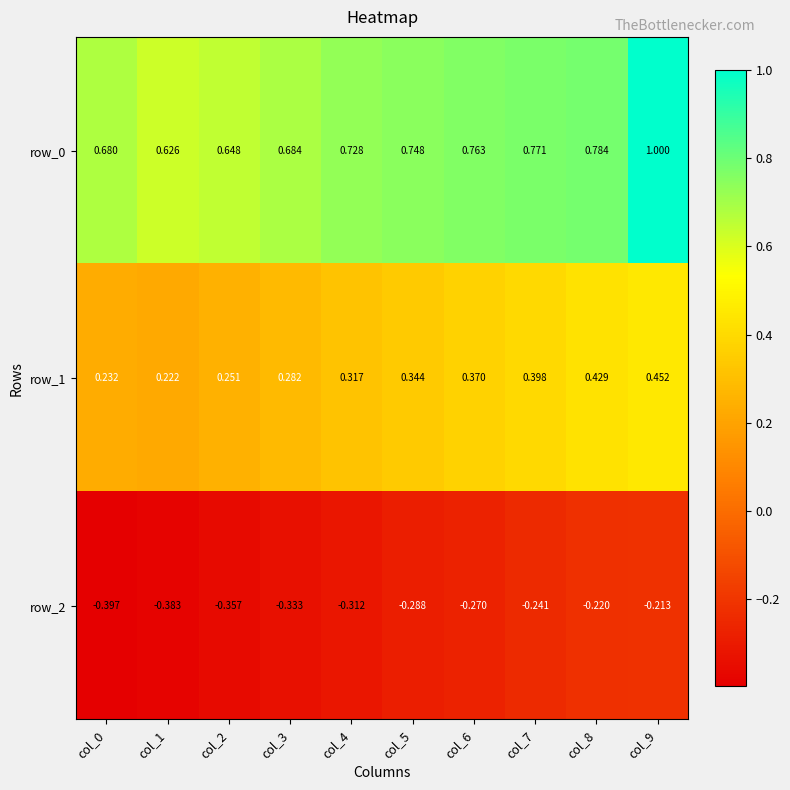

Rank the series by their average value, from highest to lowest.

row_0, row_1, row_2